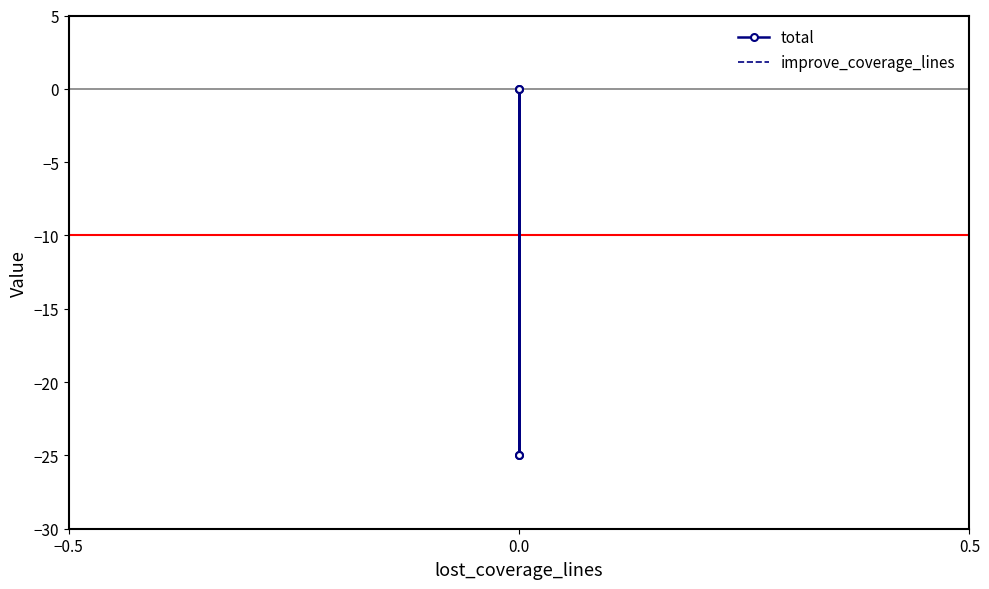

True or false: total and improve_coverage_lines cross at least once.

False